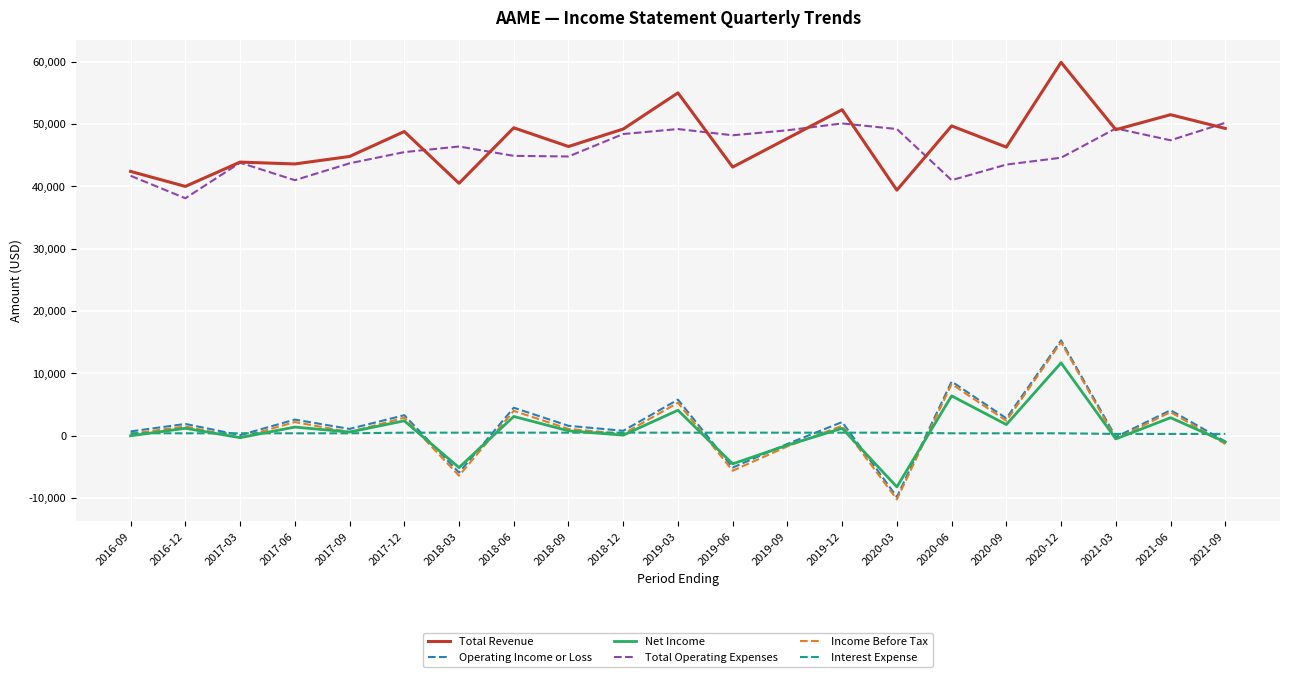

How many interior local peaks does the Net Income series have?

9